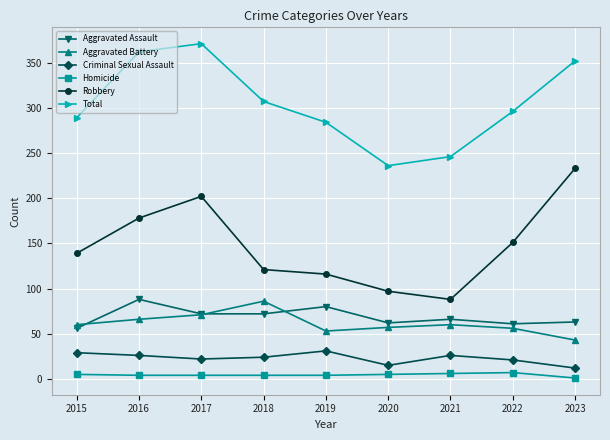

True or false: Aggravated Battery and Homicide cross at least once.

False